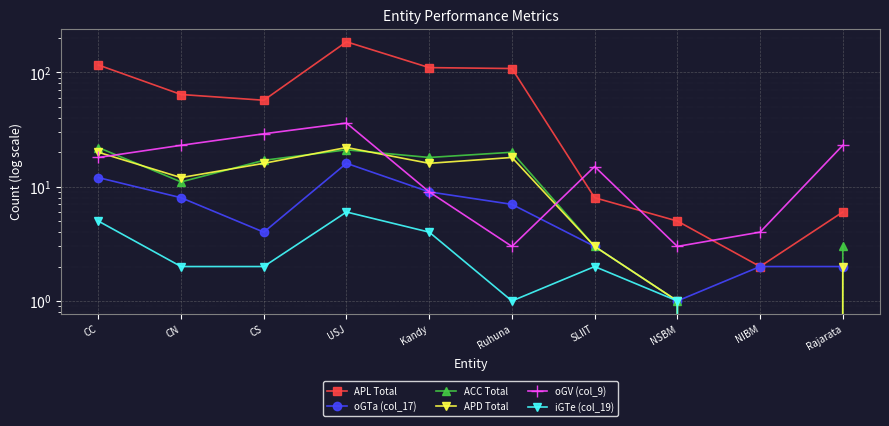

What is the difference between the APL Total values at NIBM and SLIIT?

6